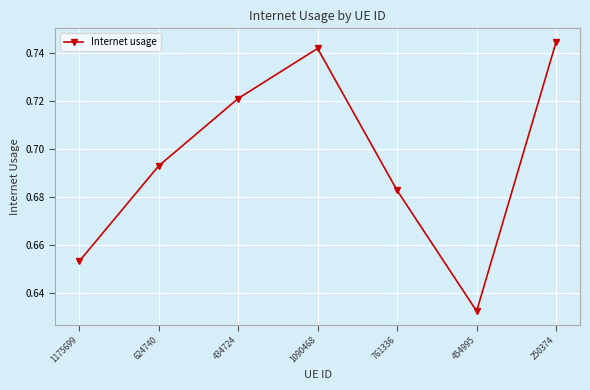

True or false: the data shows 0.3 at 624740.

False